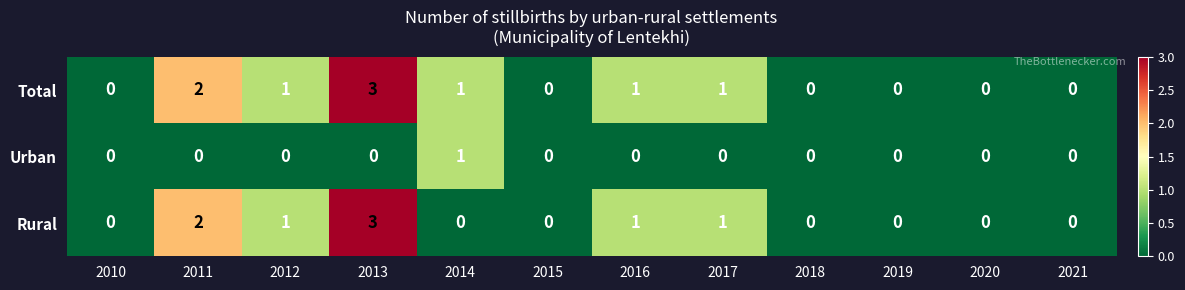

What is the greatest value displayed?

3